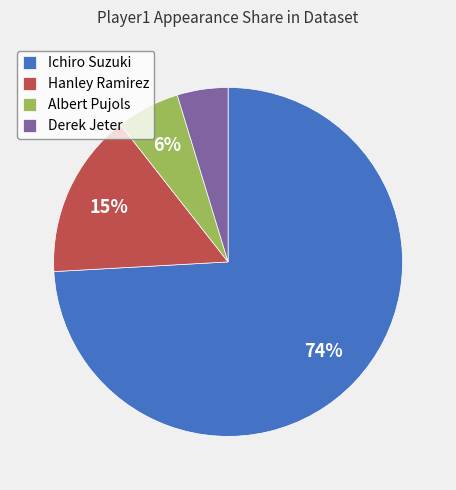

How many slices are in this pie chart?

4